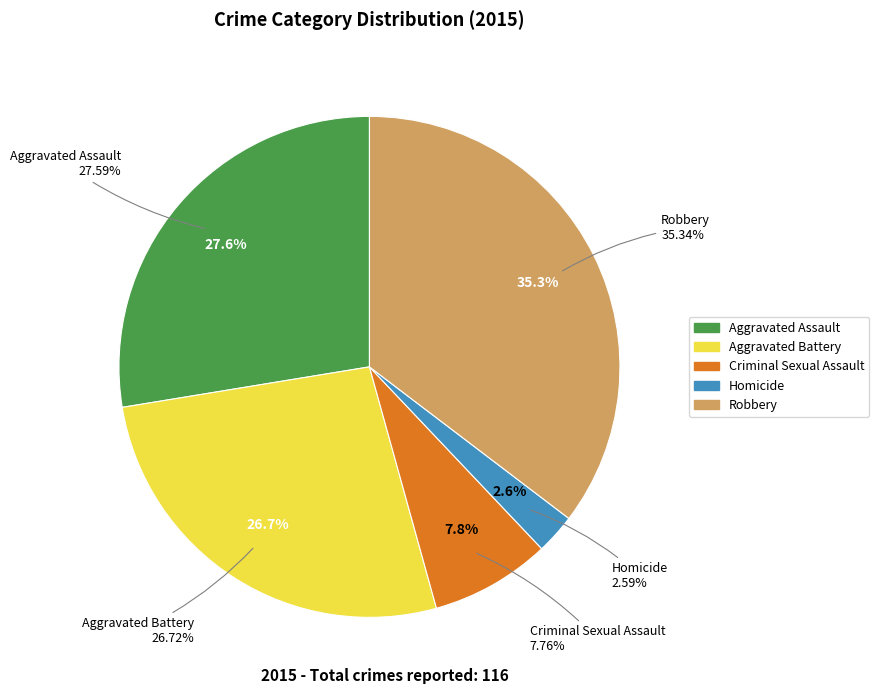

True or false: Aggravated Assault accounts for 28% of the total.

True